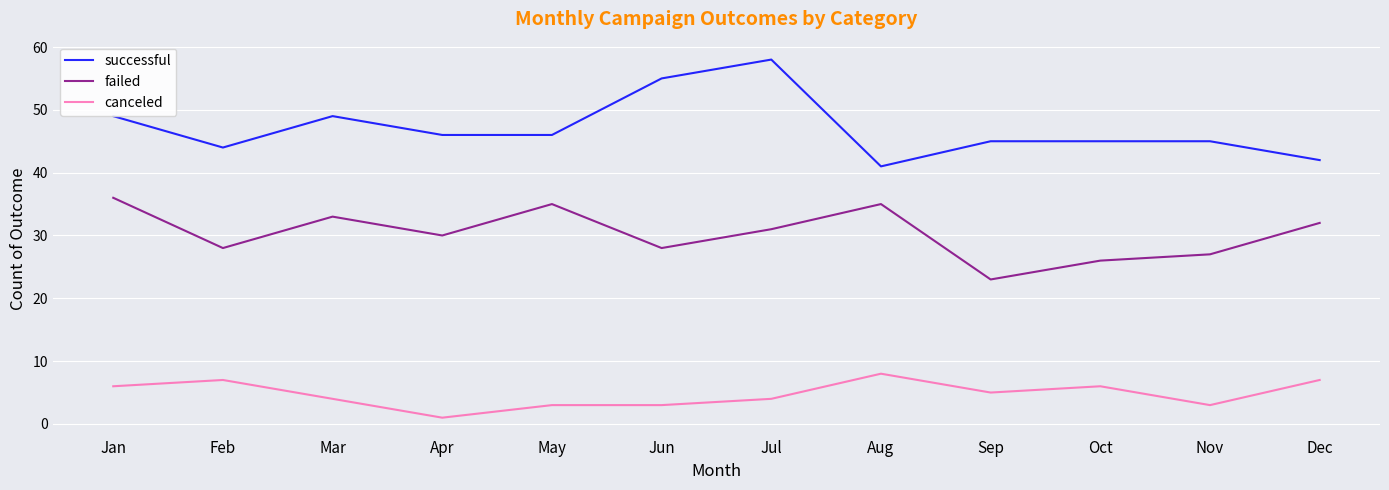

What are all the series names shown in the legend?

successful, failed, canceled